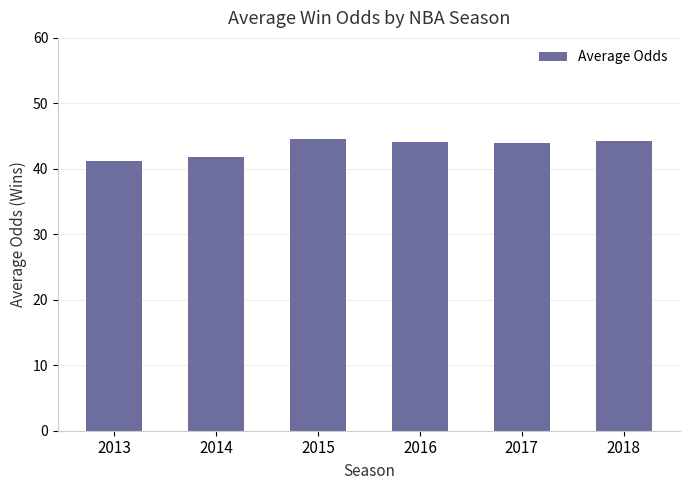

What is the difference between the values at 2018 and 2016?

0.2